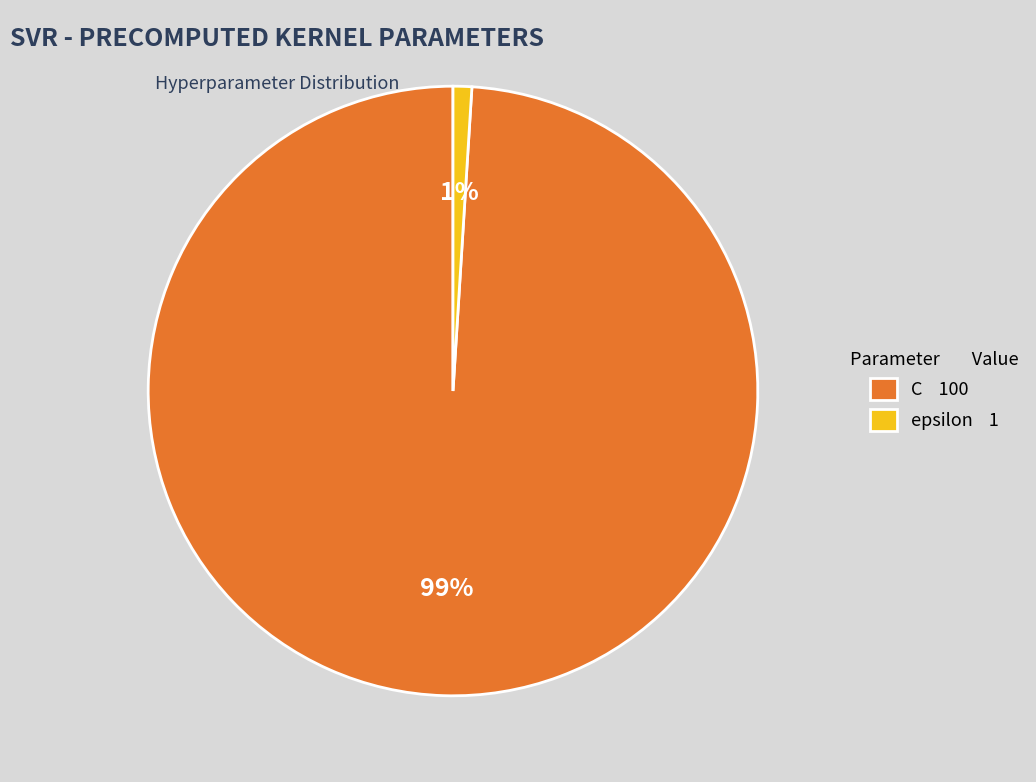

Does epsilon represent more than half of the total?

No